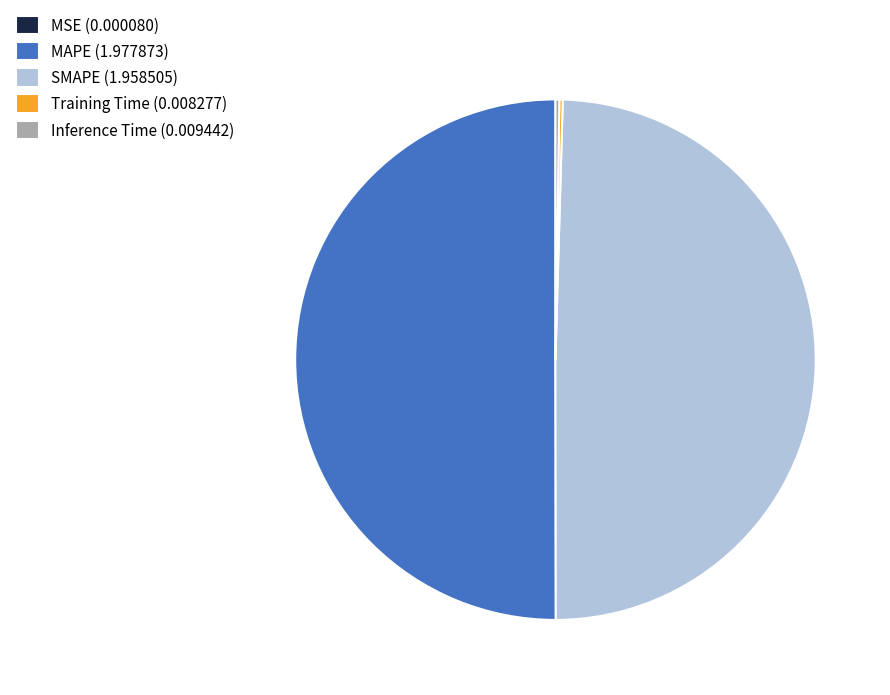

True or false: SMAPE (1.958505) accounts for 60% of the total.

False